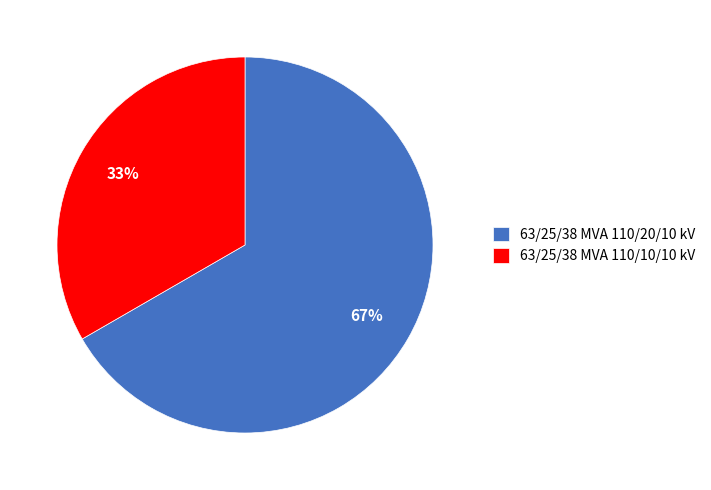

To the nearest percent, what portion does 63/25/38 MVA 110/10/10 kV represent?

33%